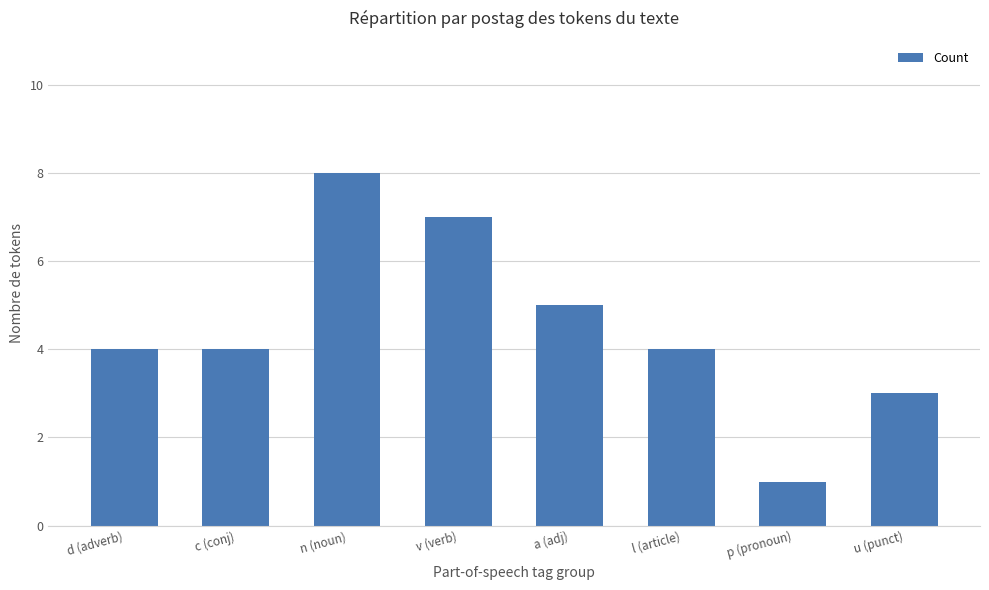

Count the values in the range 4 to 7.

5